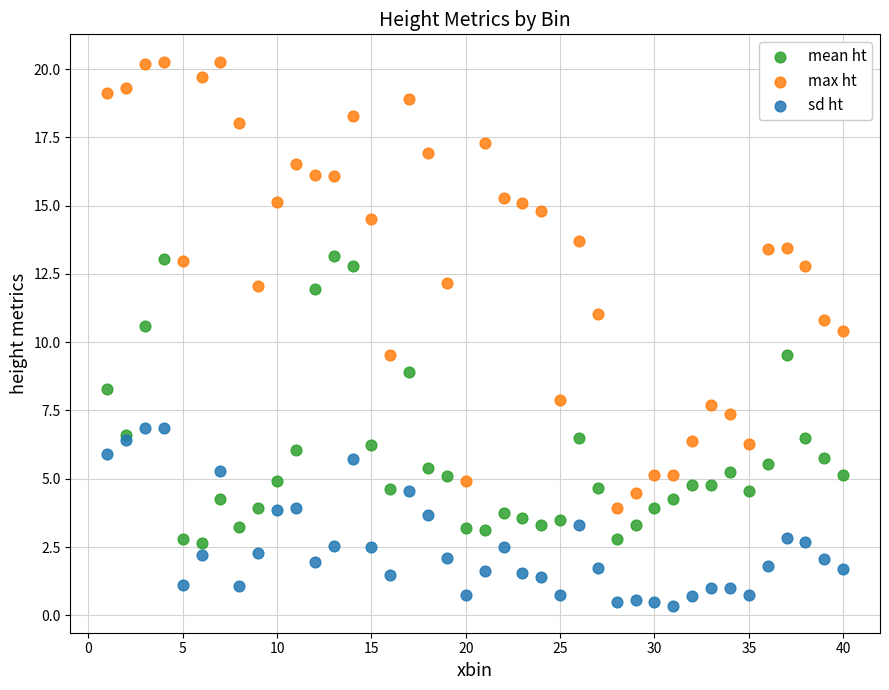

Which series contains the highest Y value?

max ht